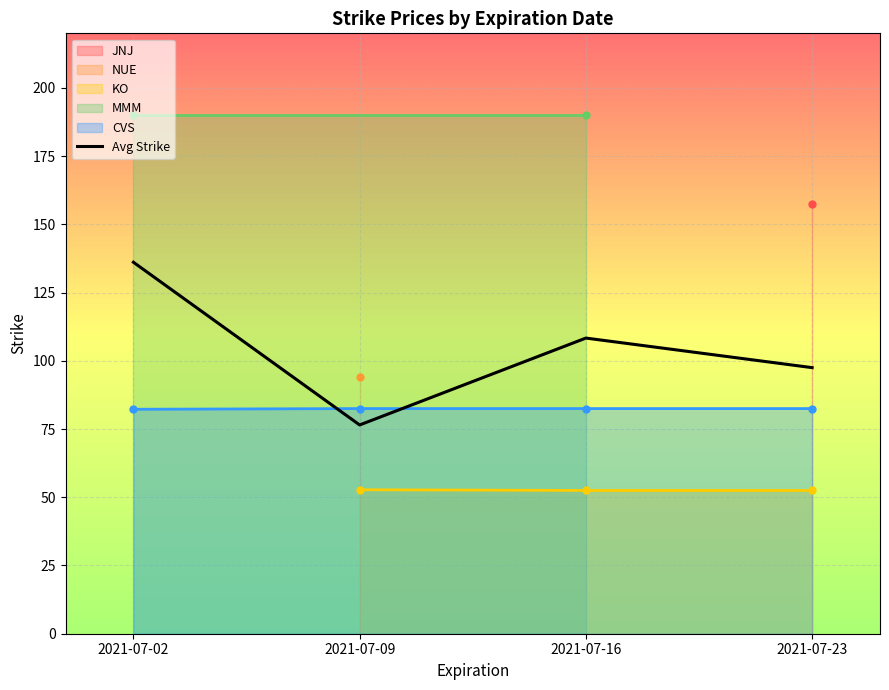

Approximately how many times larger is the value at 2021-07-02 compared to 2021-07-16?

1.3